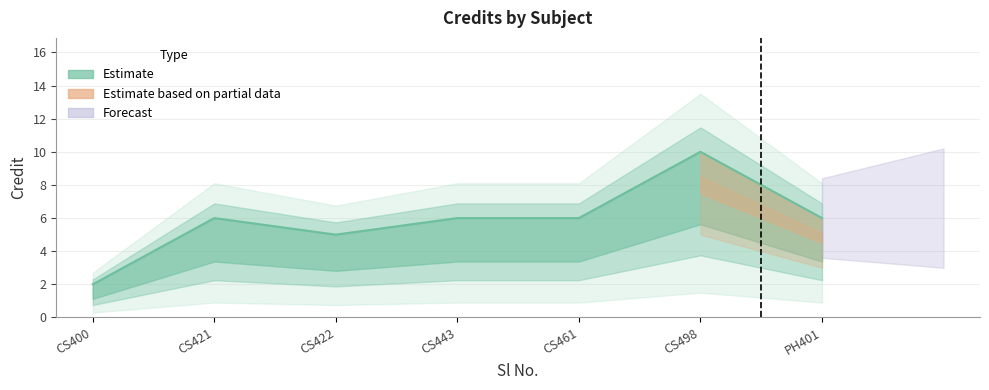

What is the sum of all values?

41